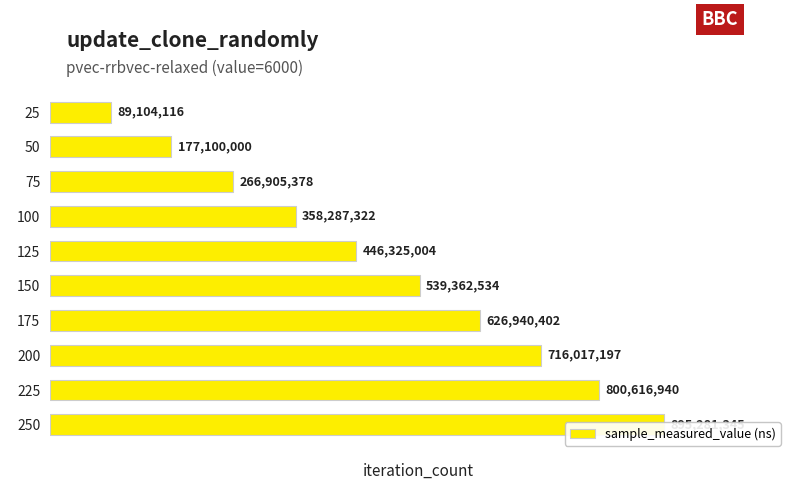

How many bars are there in total?

10